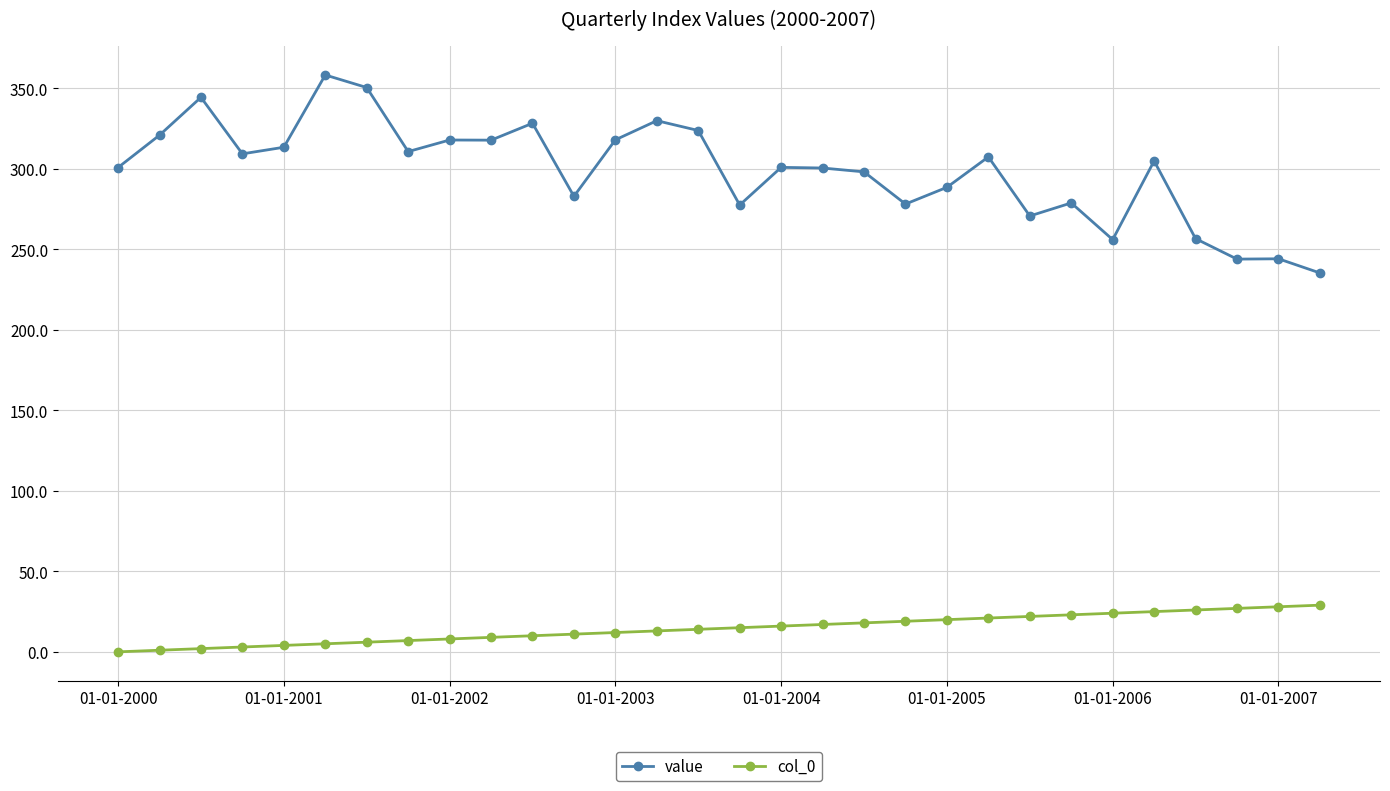

List the series in order of their peak value, highest first.

value, col_0